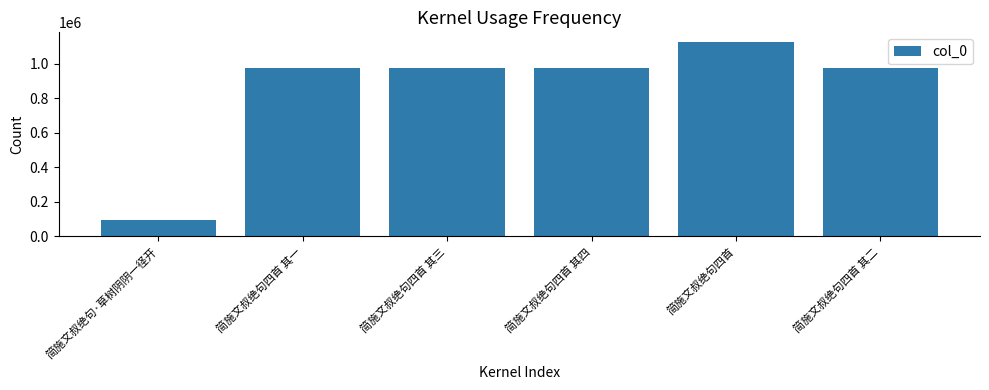

Count the number of data series in this chart.

1